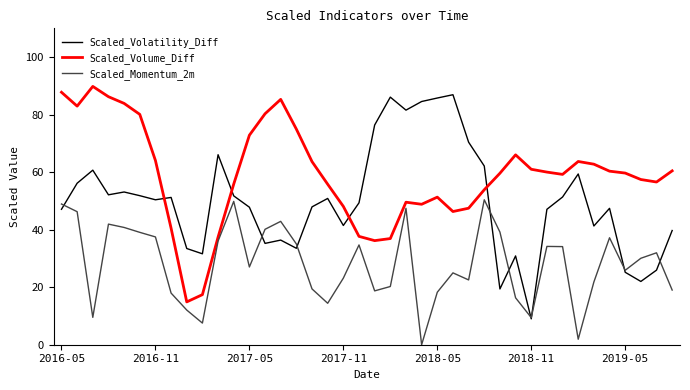

Which series has the largest total across all categories?

Scaled_Volume_Diff